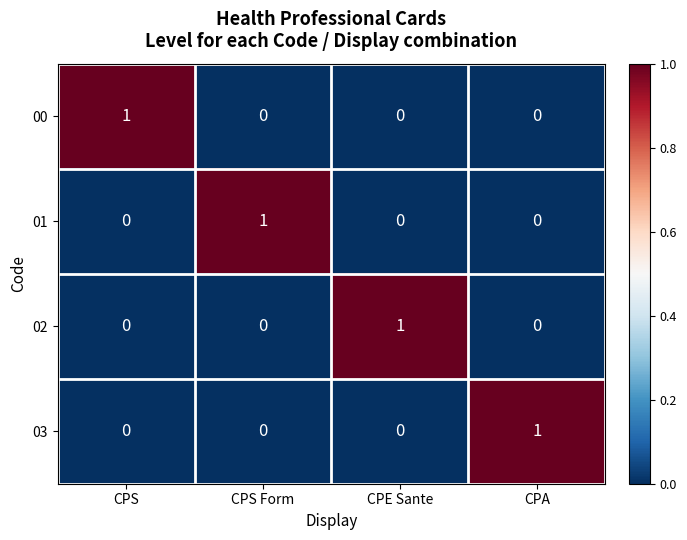

Reading left to right, what are all the values shown in this chart?

00: CPS=1	CPS Form=0	CPE Sante=0	CPA=0
01: CPS=0	CPS Form=1	CPE Sante=0	CPA=0
02: CPS=0	CPS Form=0	CPE Sante=1	CPA=0
03: CPS=0	CPS Form=0	CPE Sante=0	CPA=1